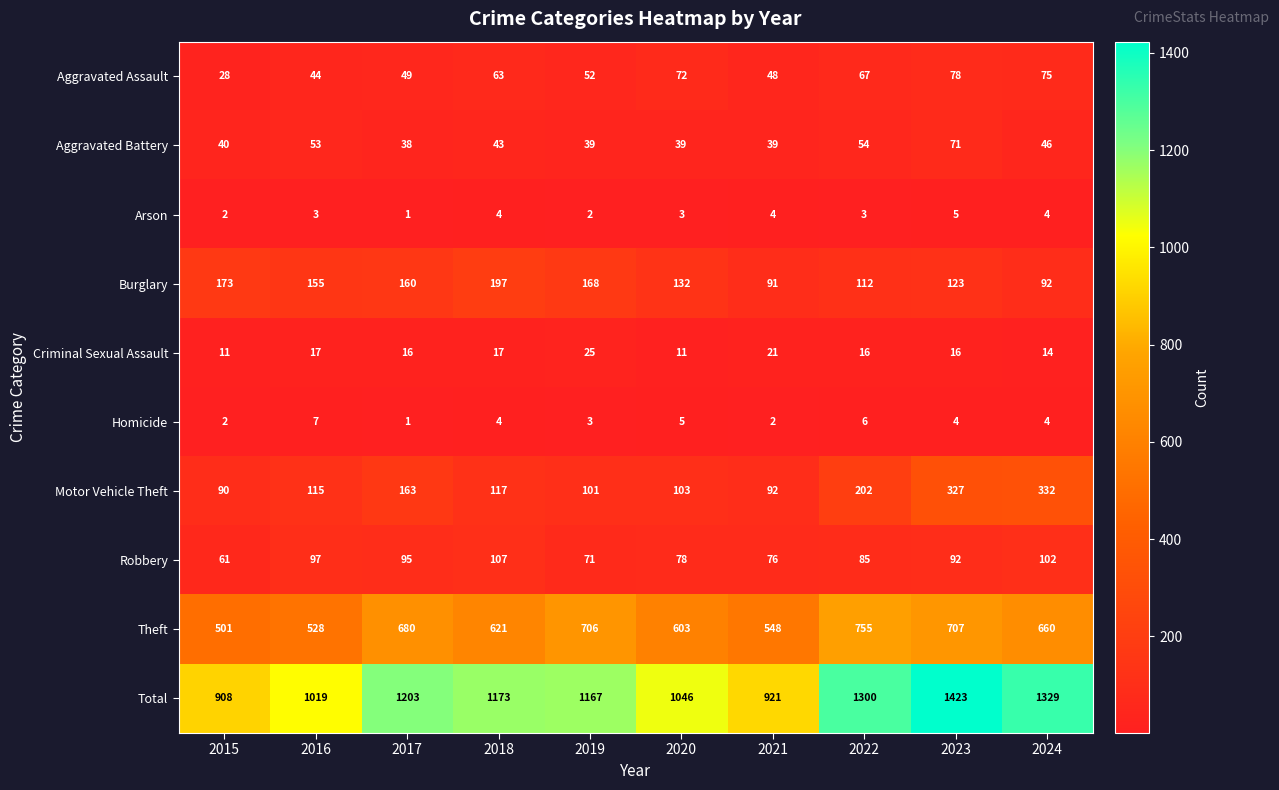

What is the average value of the Aggravated Assault series?

58